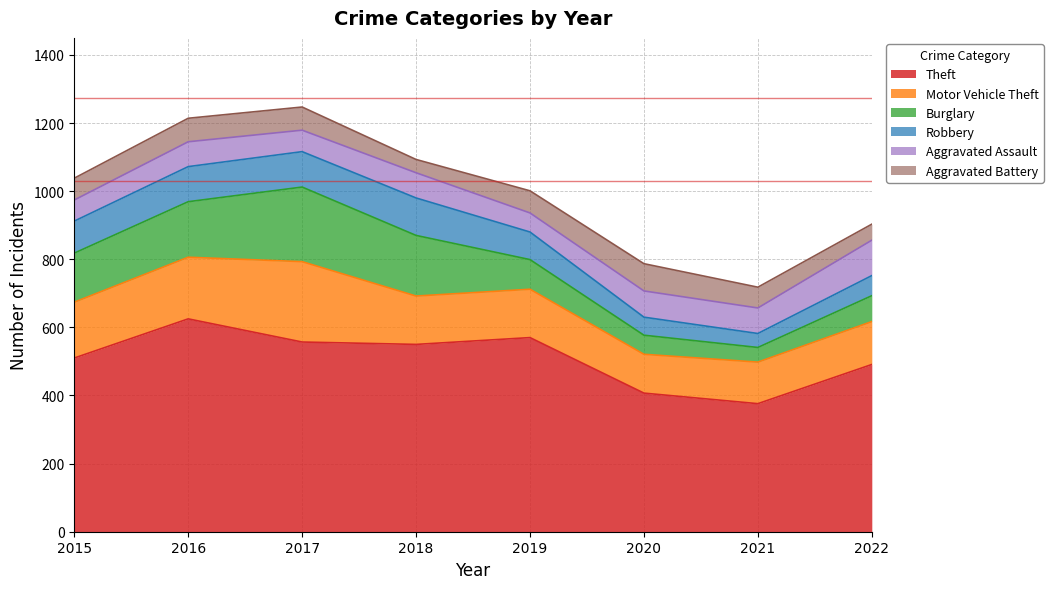

True or false: Burglary and Robbery intersect in this chart.

False